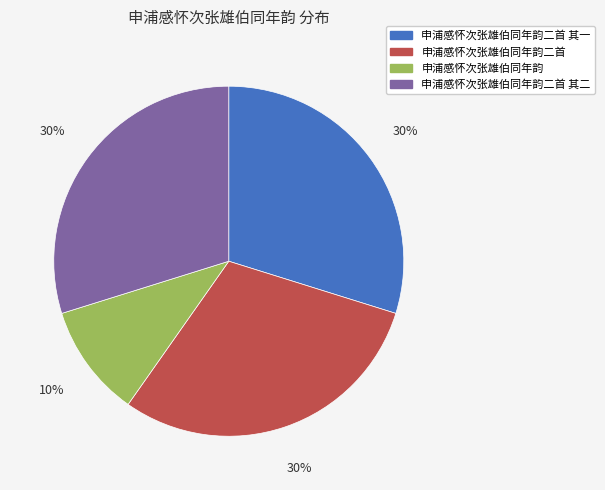

How many slices are in this pie chart?

4